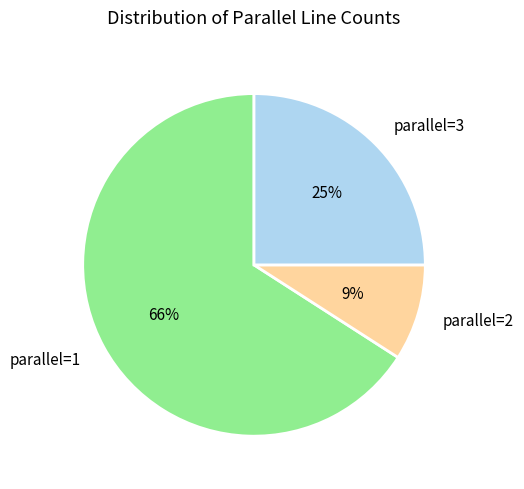

Which category accounts for the majority?

parallel=1